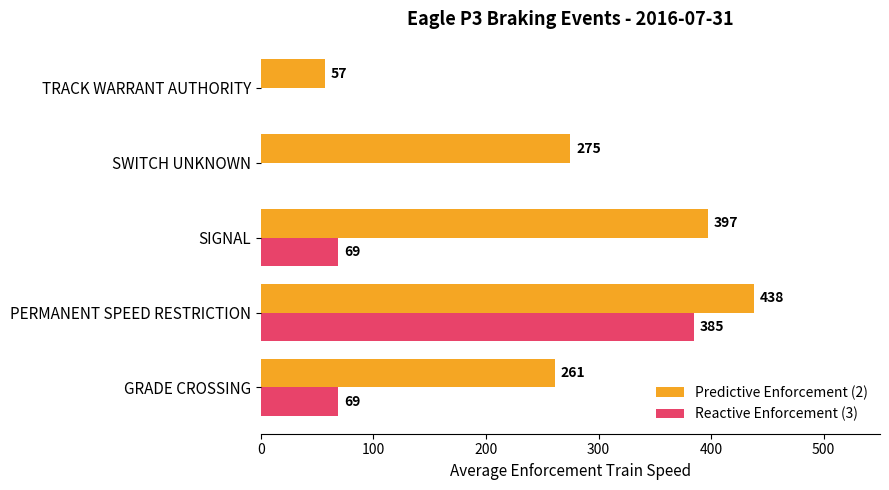

Which series has the largest total across all categories?

Predictive Enforcement (2)